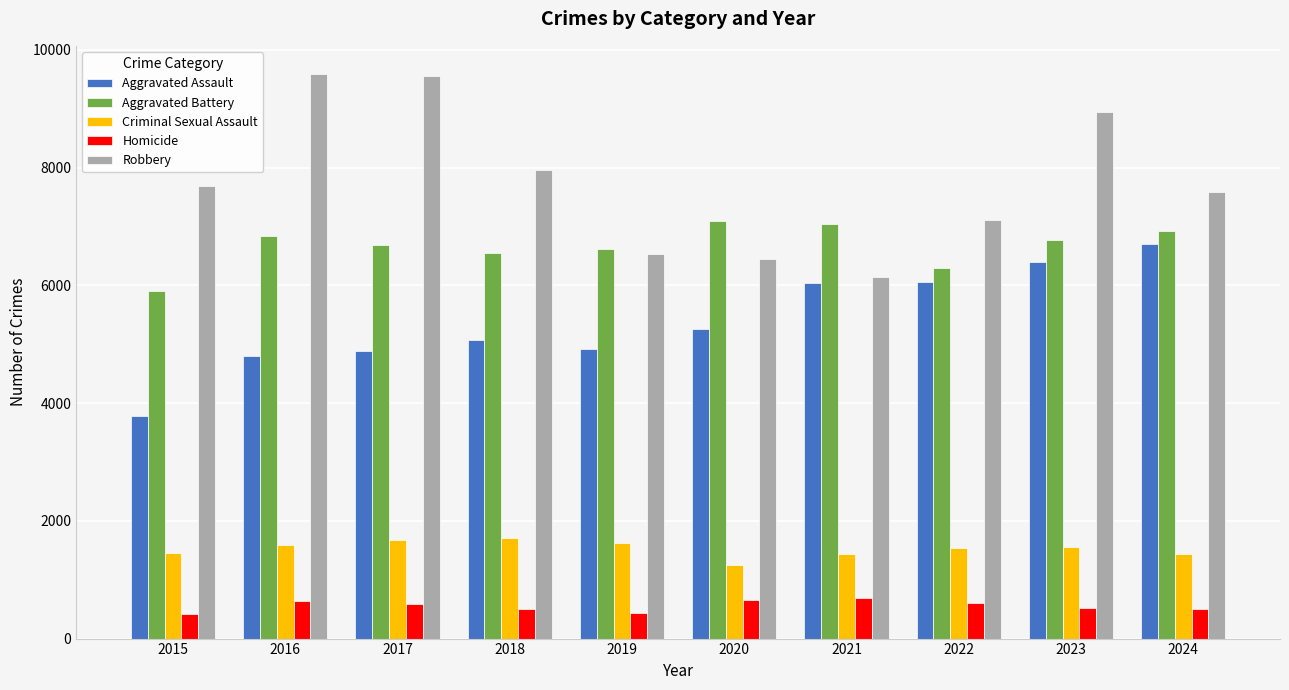

How many data points does each series have?

10